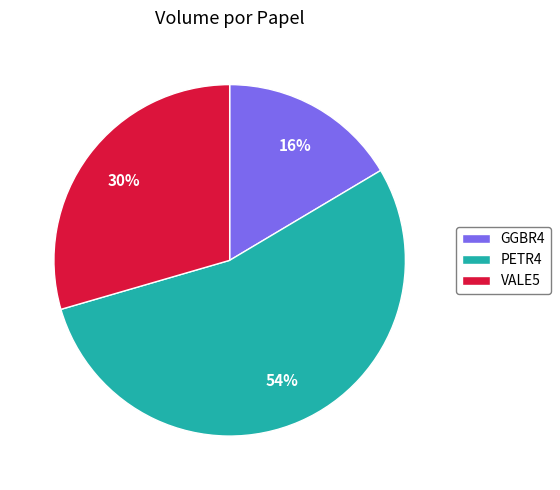

How many slices are in this pie chart?

3